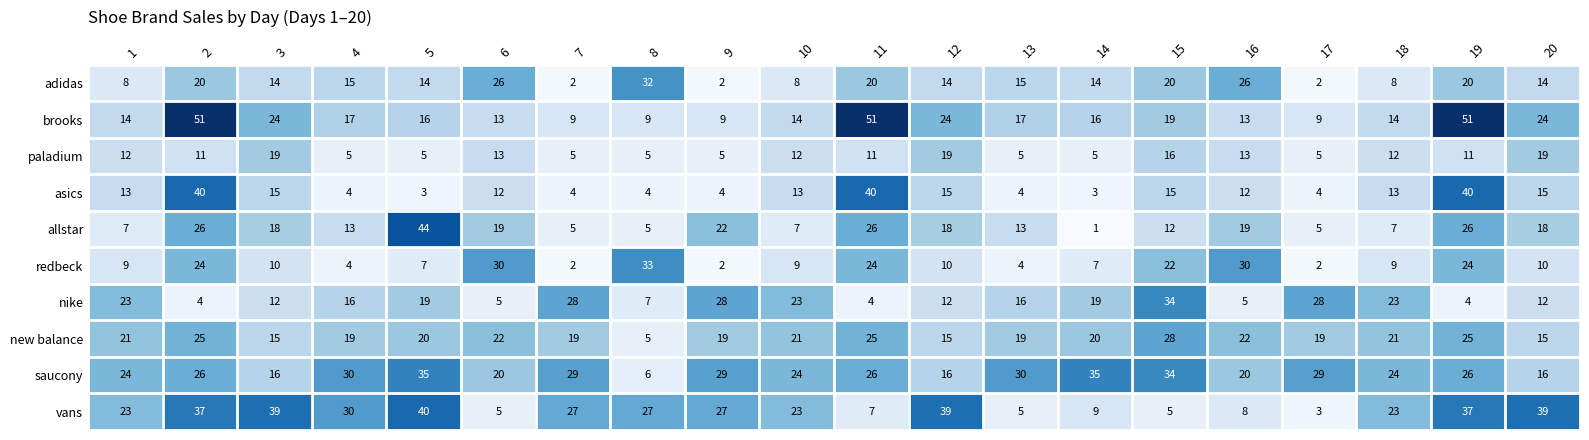

At which label does redbeck reach its peak?

8